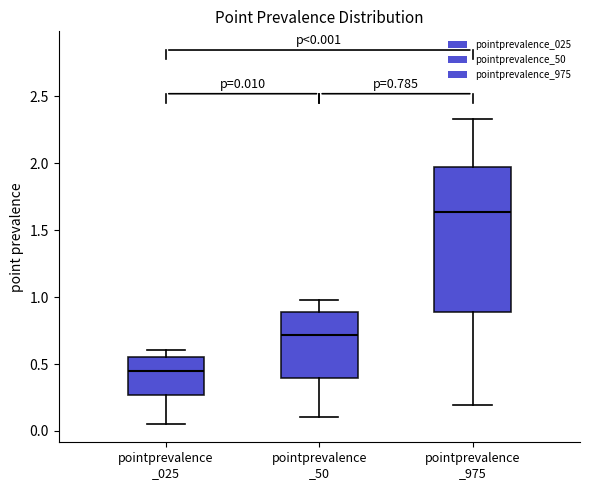

Which box's median line is the highest?

pointprevalence _975